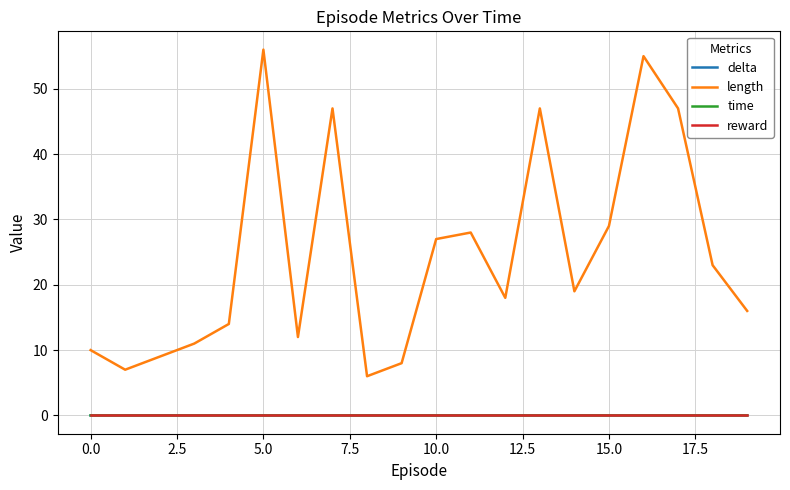

Which series has the largest total across all categories?

length